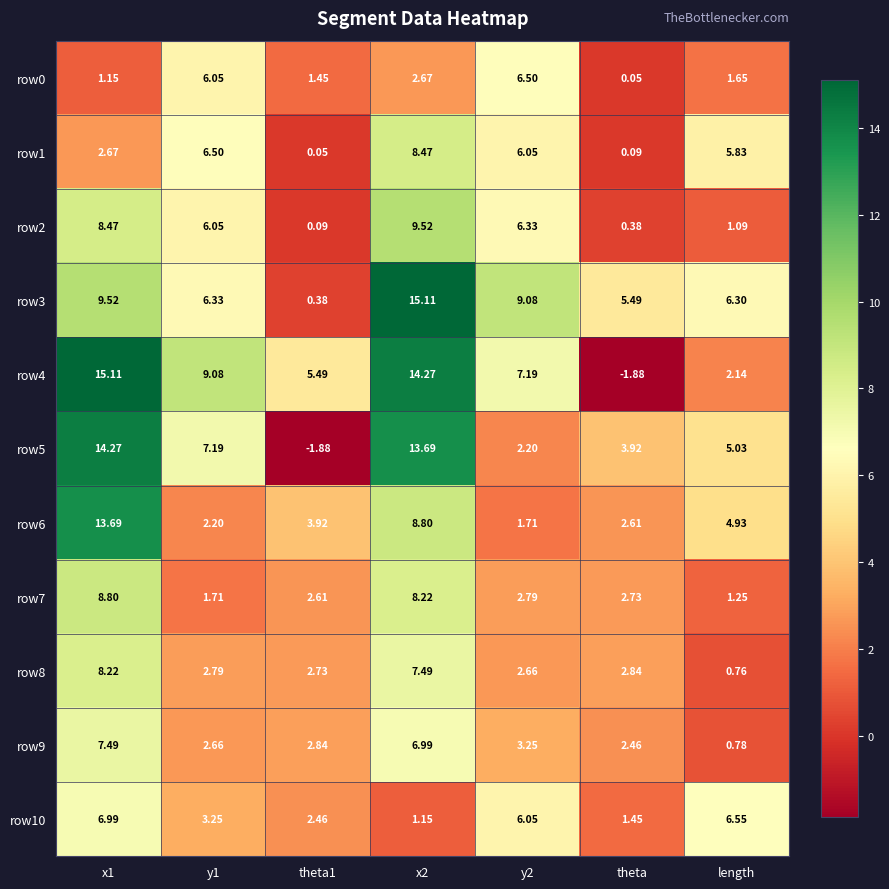

How many series are shown in this chart?

11